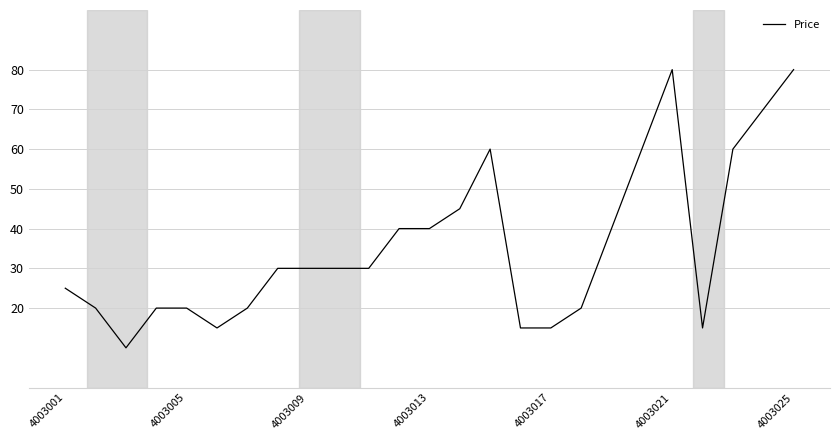

What is the difference between the maximum and second lowest values?

65